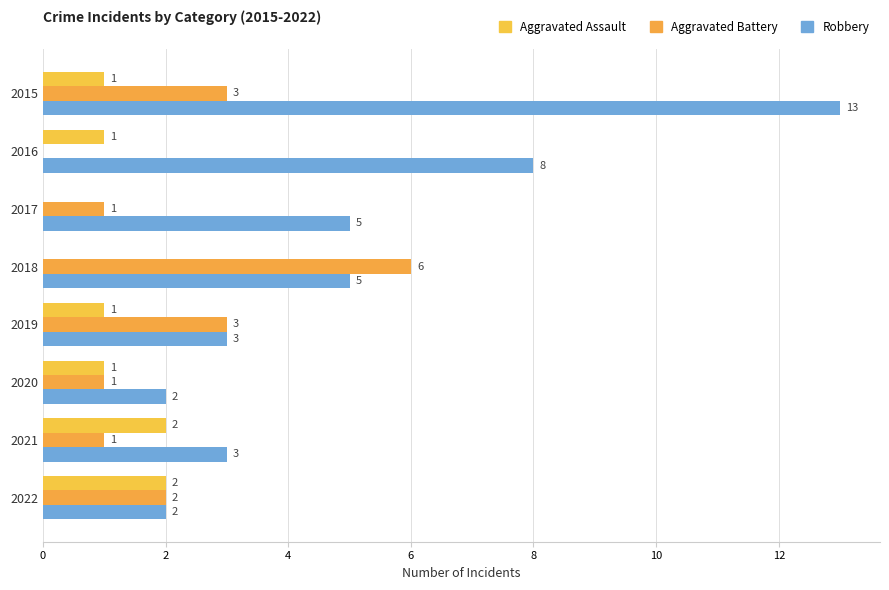

What is the value of the Robbery bar at the 8th from the left?

2